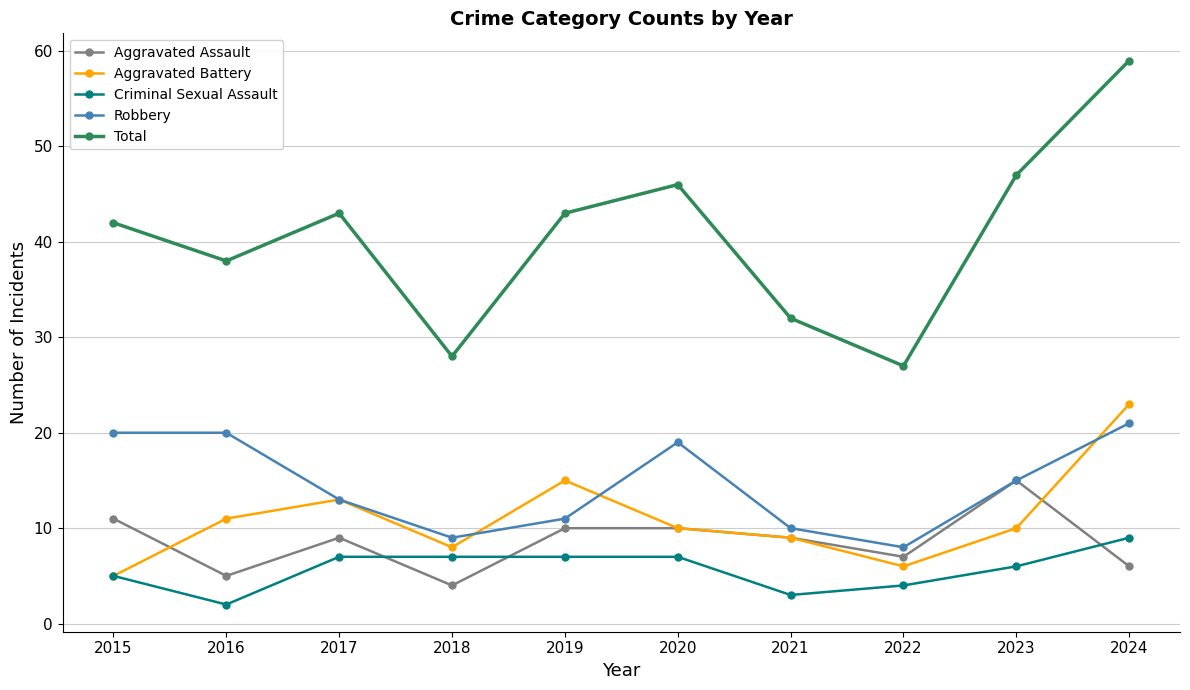

Read the Total value at 2017, to the nearest 10.

40